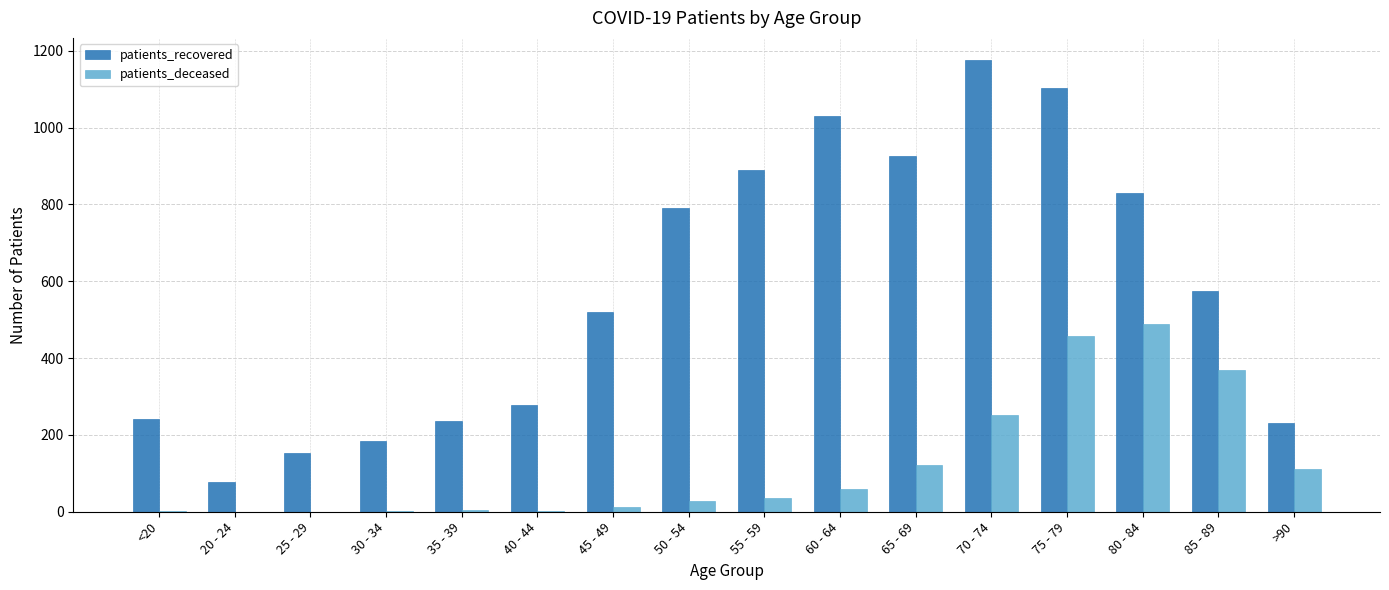

Is it true that patients_deceased equals 52 at >90?

False